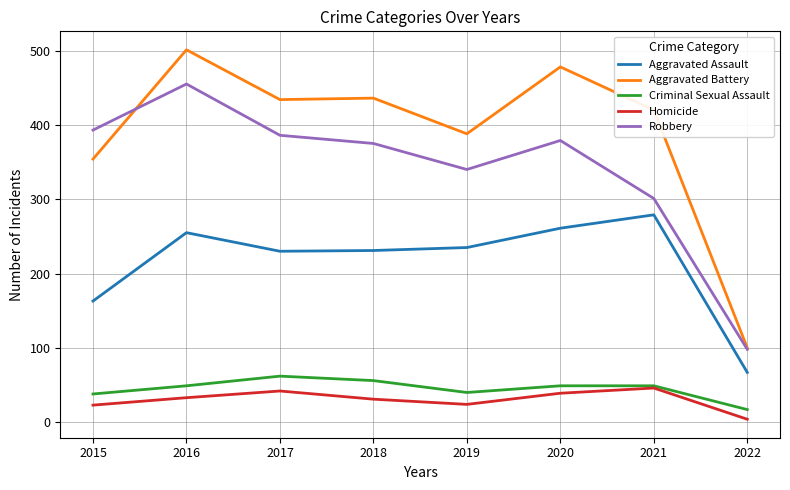

True or false: Aggravated Assault and Robbery cross at least once.

False